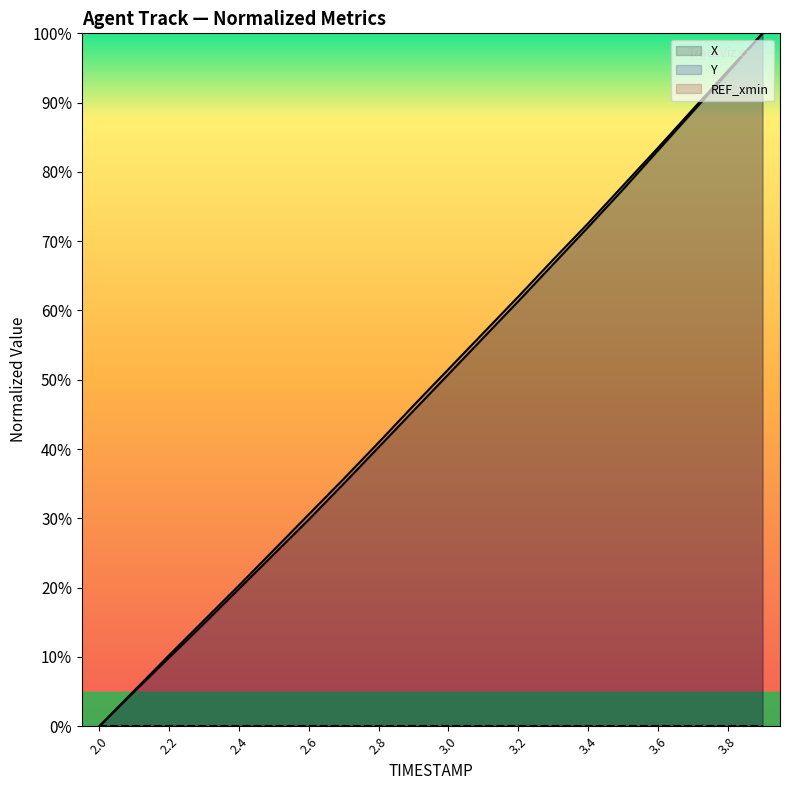

Is it true that Y equals 68.7 at 2.9?

False